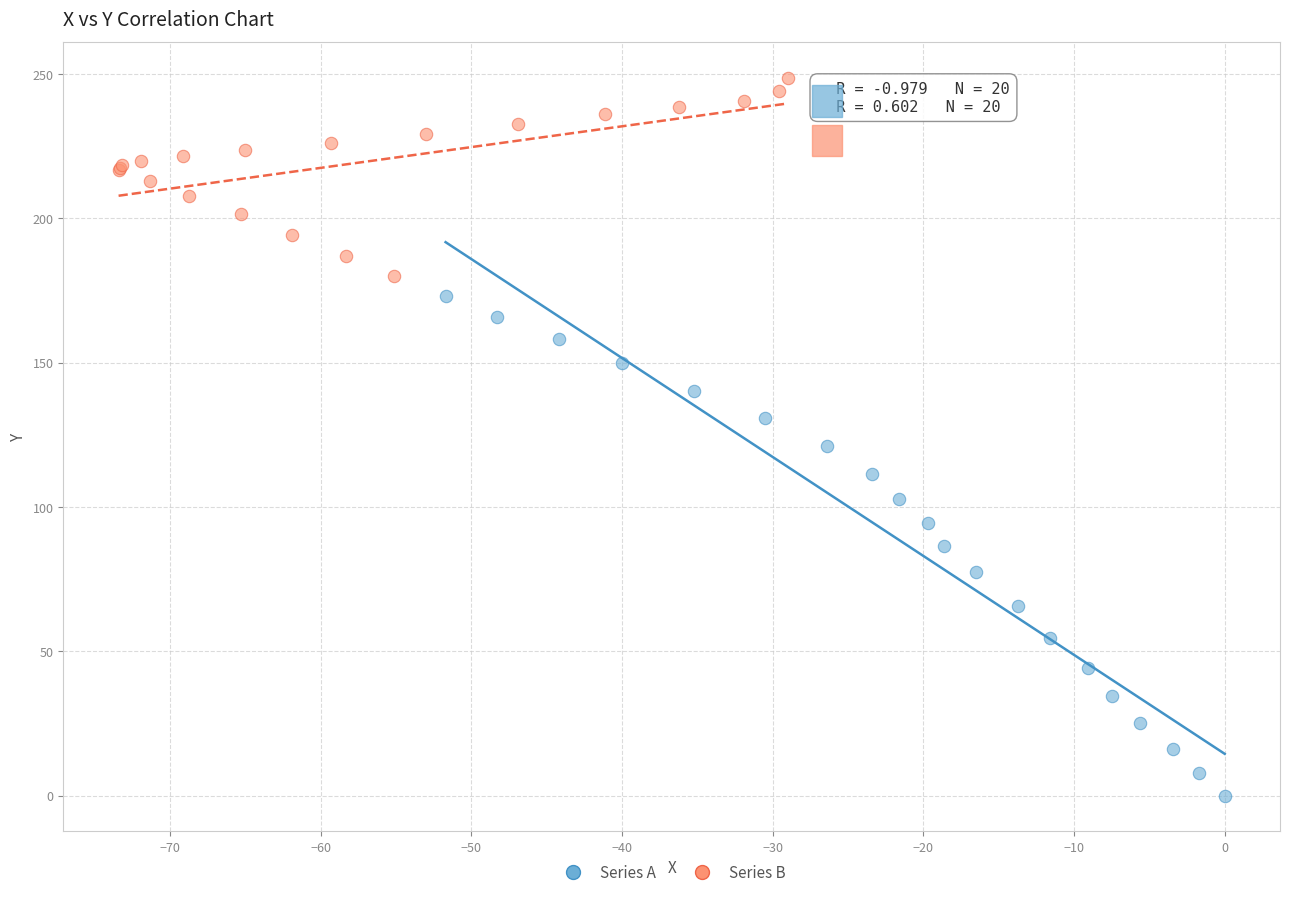

Which series contains the lowest Y value?

Series A